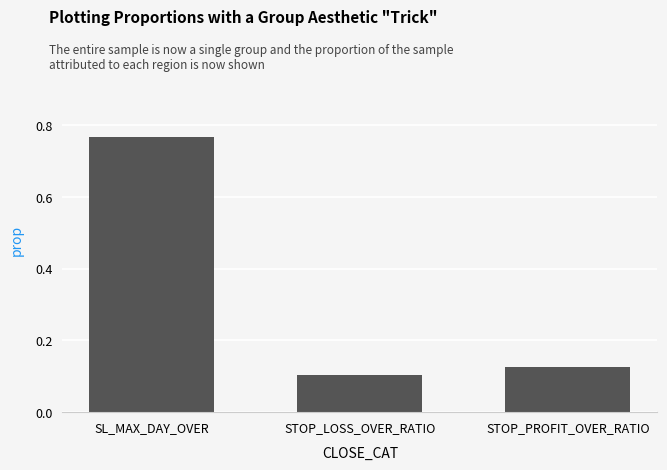

What is the difference between the maximum and minimum values?

0.7